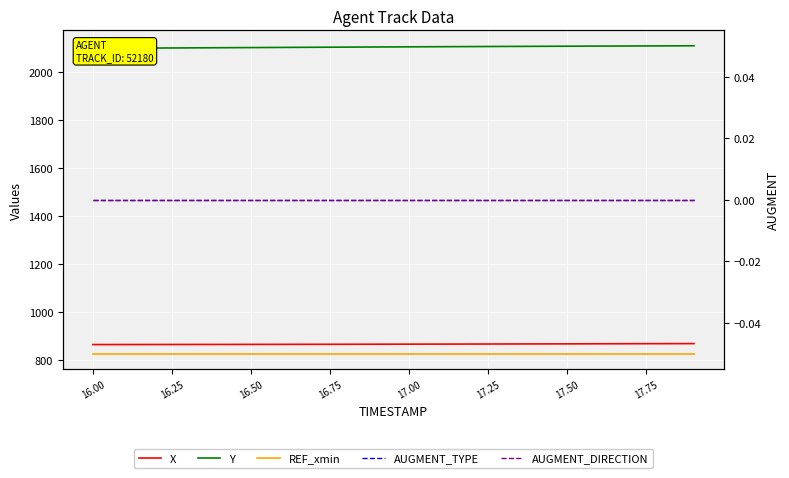

How many lines are shown in the chart?

5